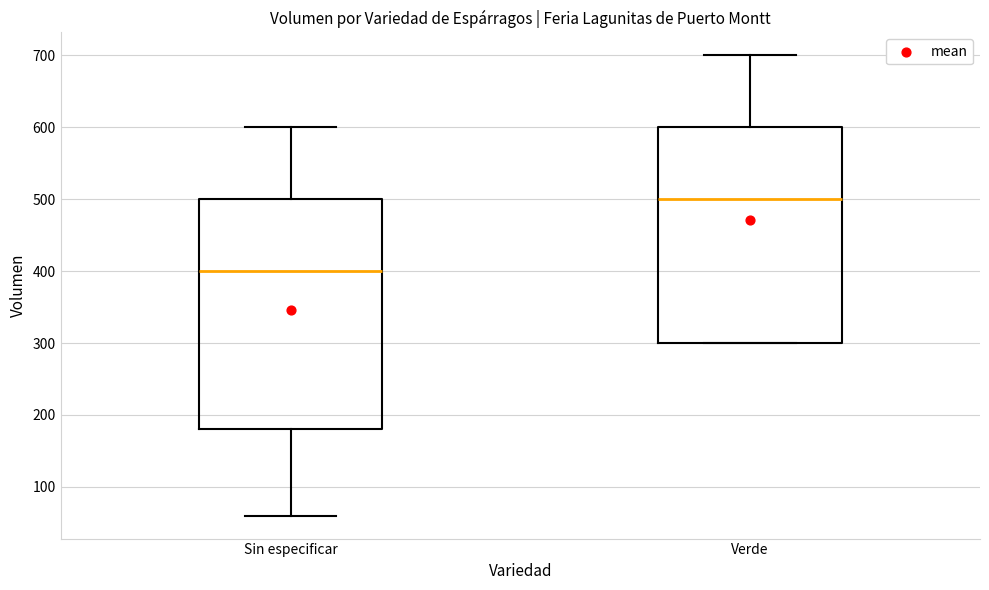

Reading left to right, read every box against the y-axis: the position of its median line, the range the box covers, and the ends of its whiskers. The values are not printed on the chart, so give them approximately, as read against the axis.

Sin especificar: median 400, box 180 to 500, whiskers 60 to 600
Verde: median 500, box 300 to 600, whiskers 300 to 700